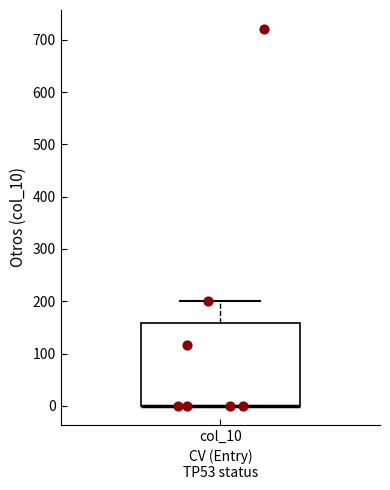

Where is the lower edge of the box for col_10 on the y-axis? The values are not printed on the chart, so give them approximately, as read against the axis.

0